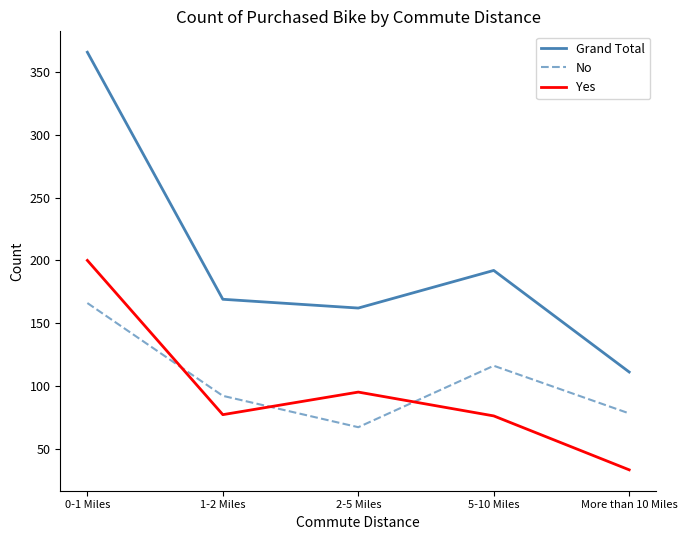

Does the chart have visible grid lines?

No